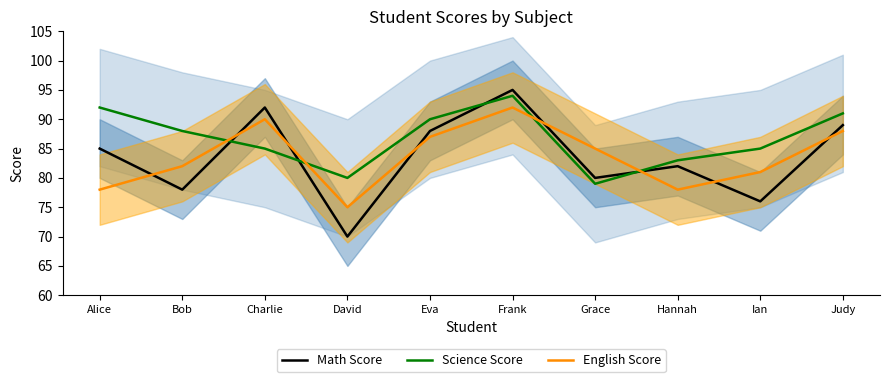

The value of English Score at Ian is 32. True or false?

False